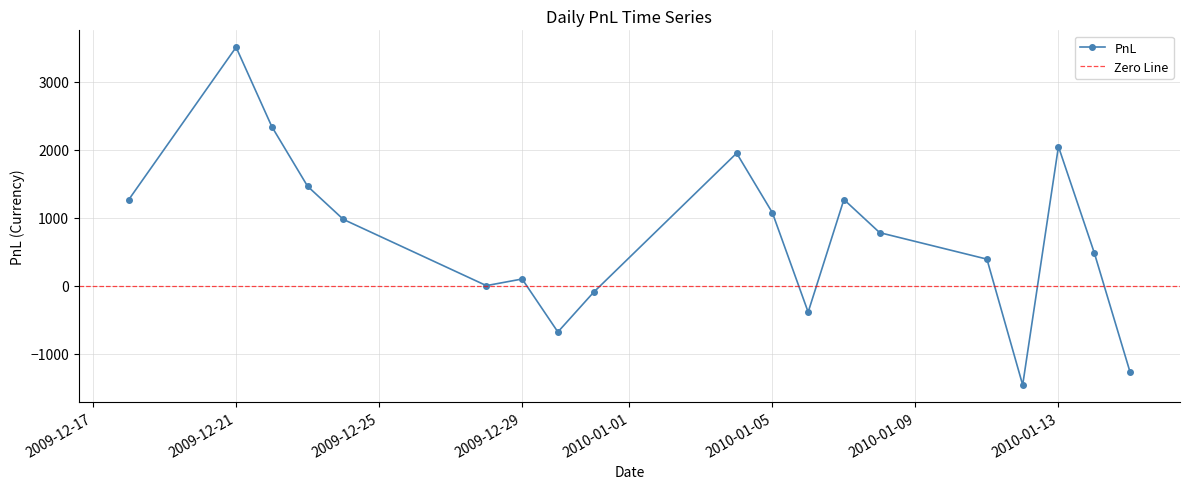

At which category does the data reach its first local valley?

2009-12-28